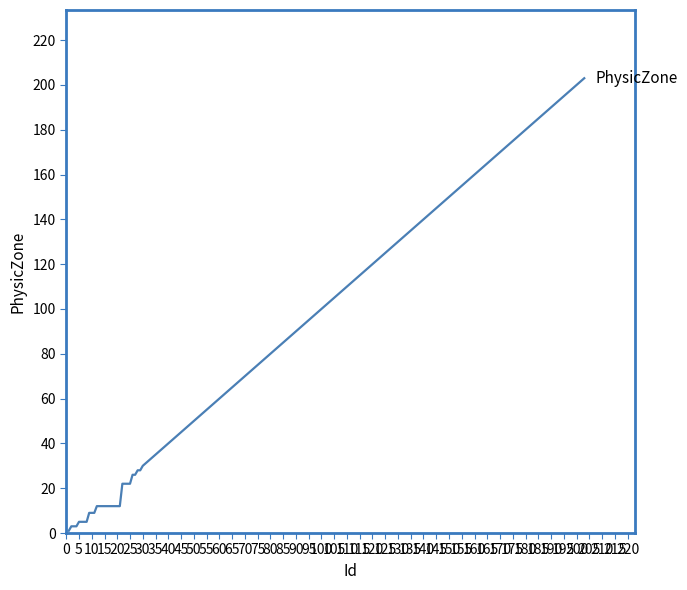

What is the maximum value shown in the chart?

203